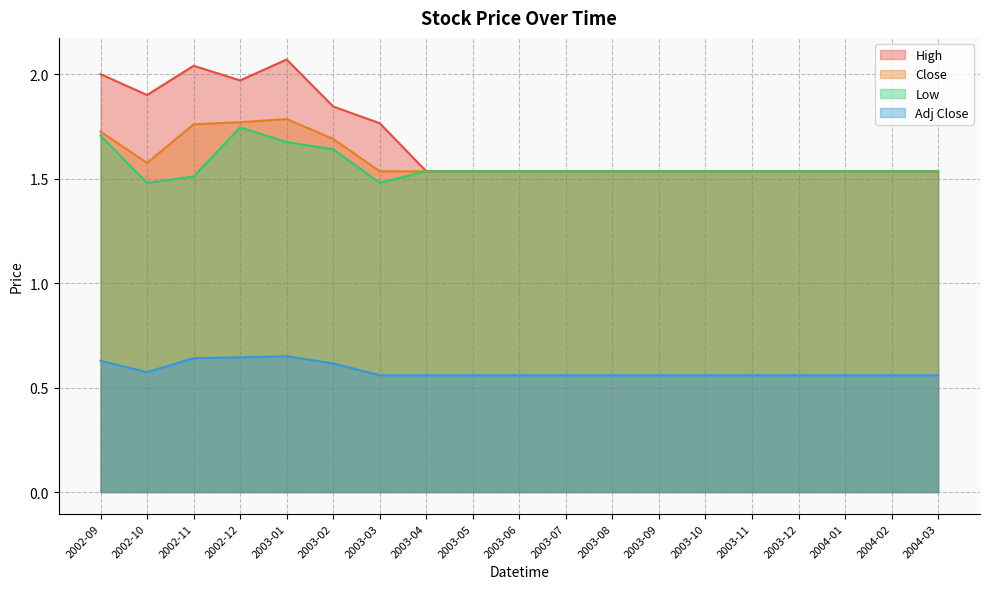

What is the label of the 19th point from the right?

2002-09